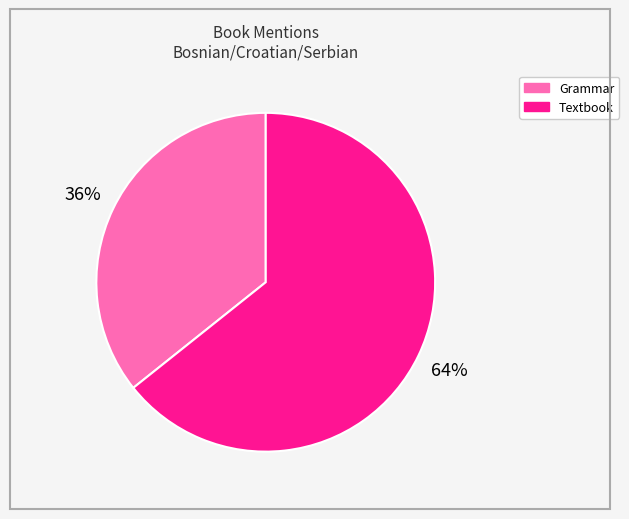

Is there a majority slice in this chart?

Yes